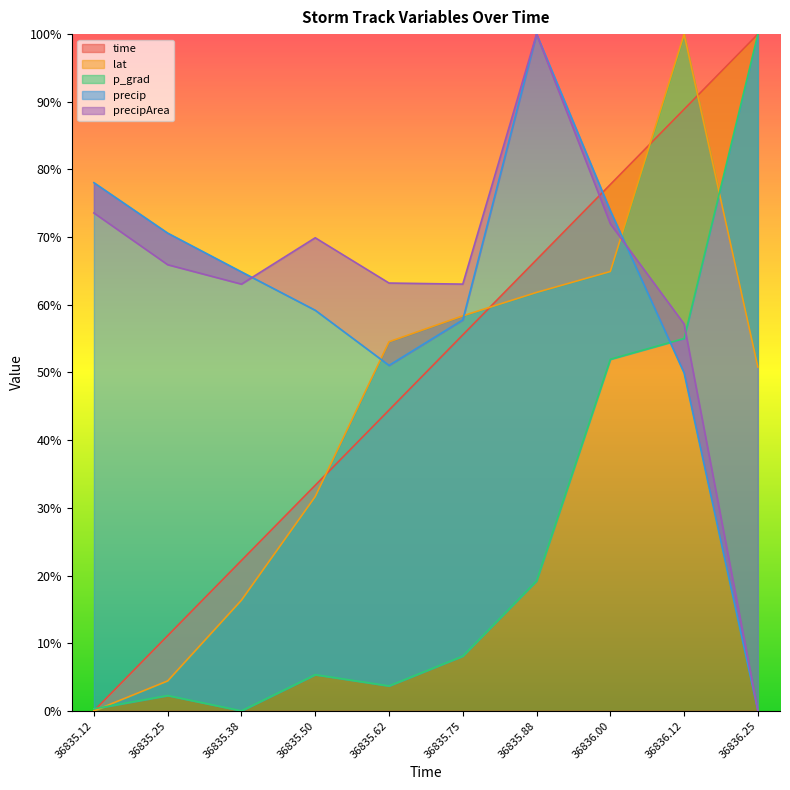

Which category has the highest value in the time series?

36836.25